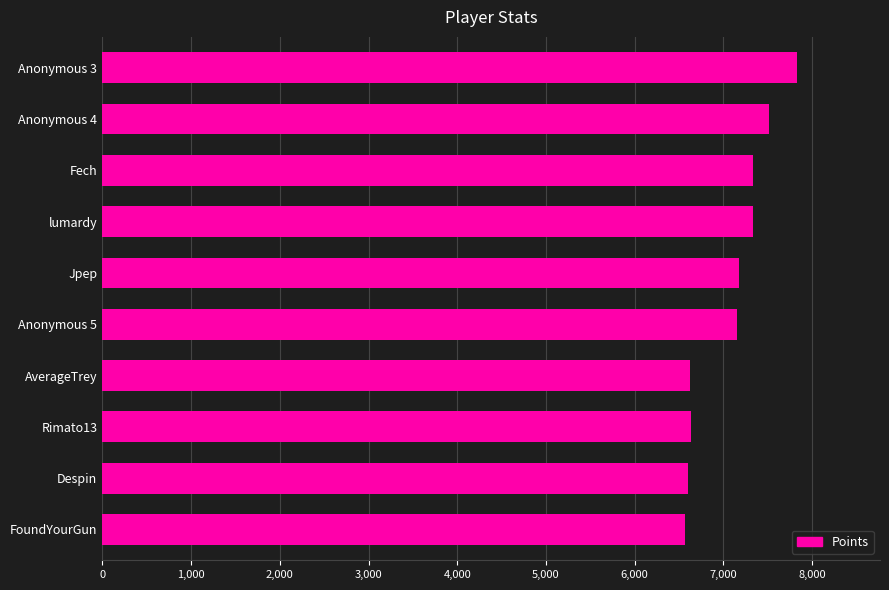

What is the sum of all values?

70761